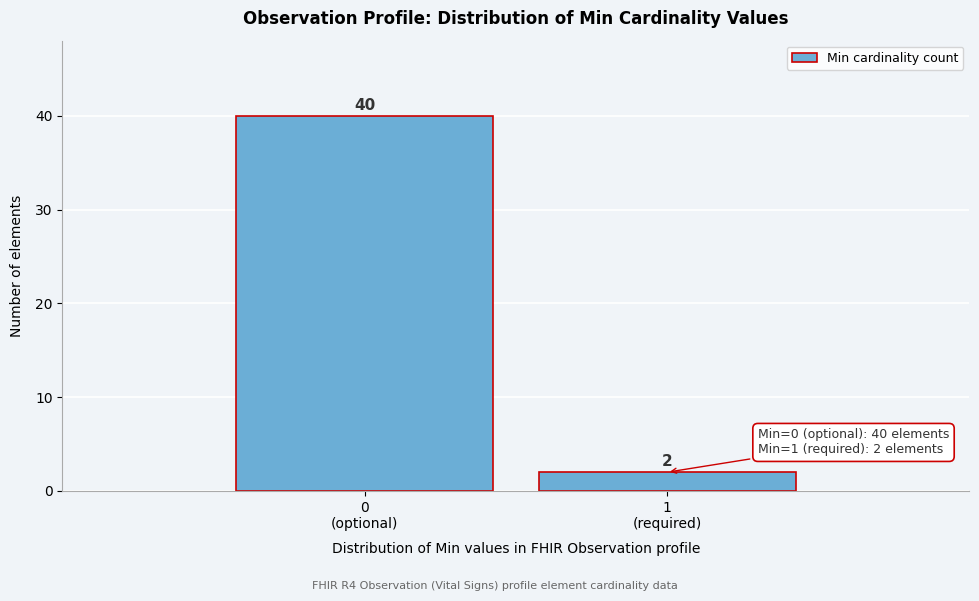

Reading left to right, extract all data points from this chart.

40	2